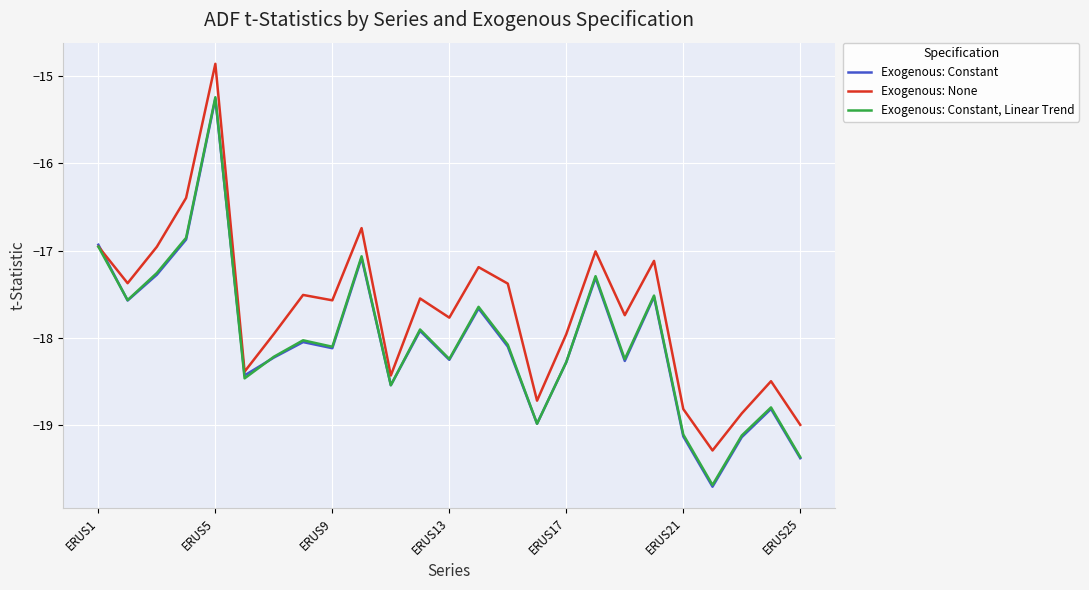

What is the minimum value for Exogenous: Constant, Linear Trend?

-19.7